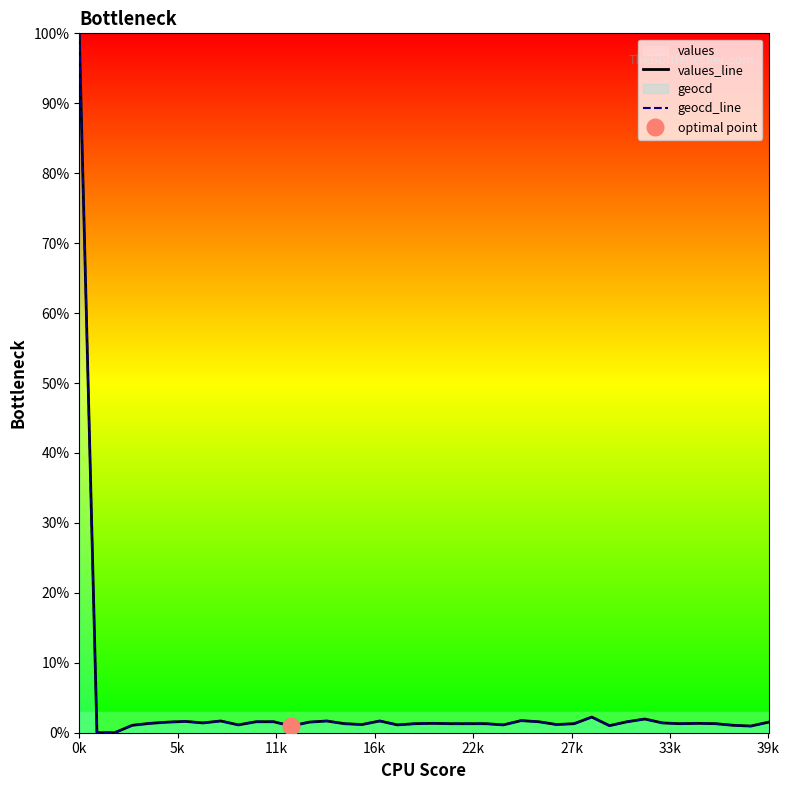

Which category has the highest value in the values_line series?

0k